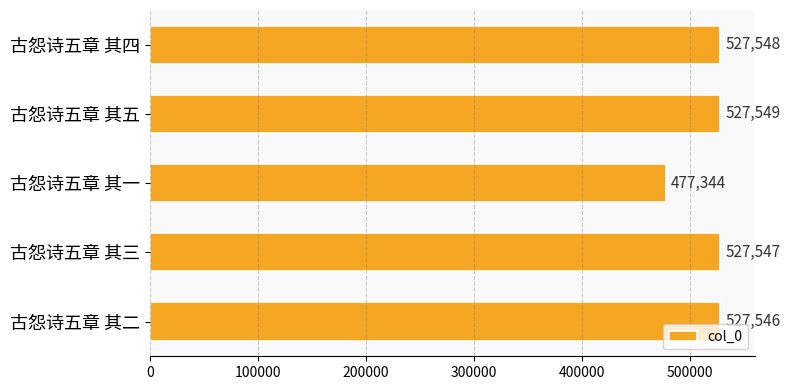

List the labels in order of value, largest first.

古怨诗五章 其五, 古怨诗五章 其四, 古怨诗五章 其三, 古怨诗五章 其二, 古怨诗五章 其一